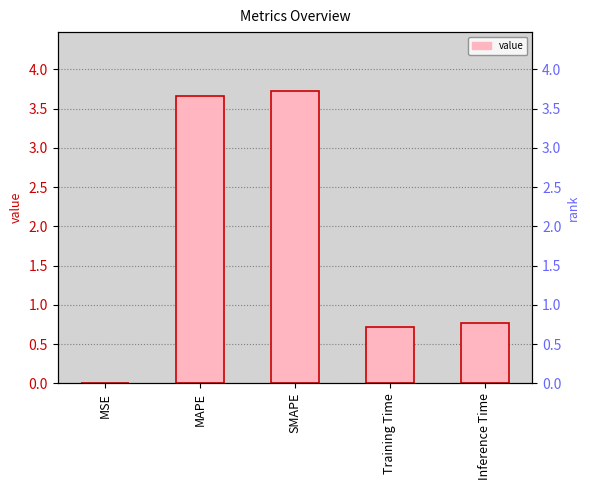

Which label corresponds to the largest value in the chart?

SMAPE